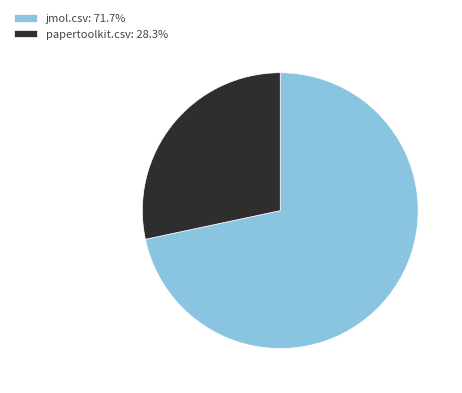

What is the smallest slice in the pie chart?

papertoolkit.csv